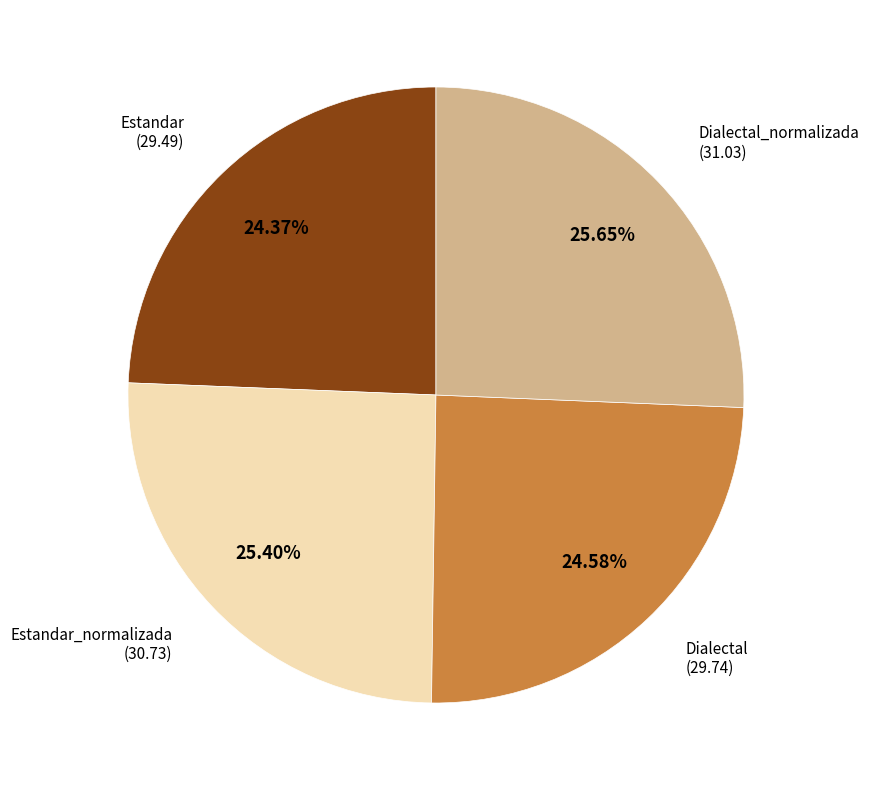

Is there a majority slice in this chart?

No